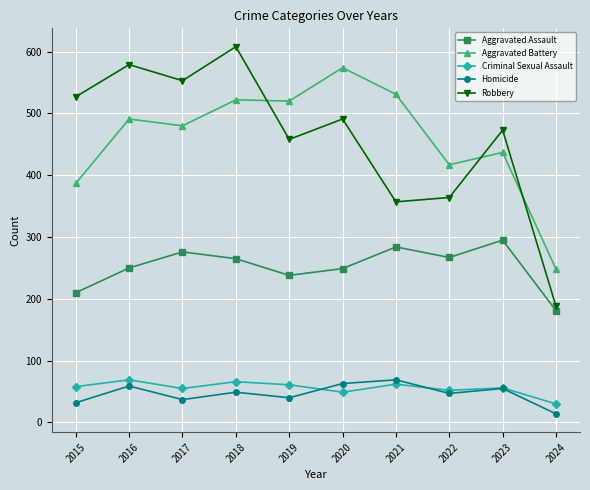

What is the highest value of the Criminal Sexual Assault series?

69